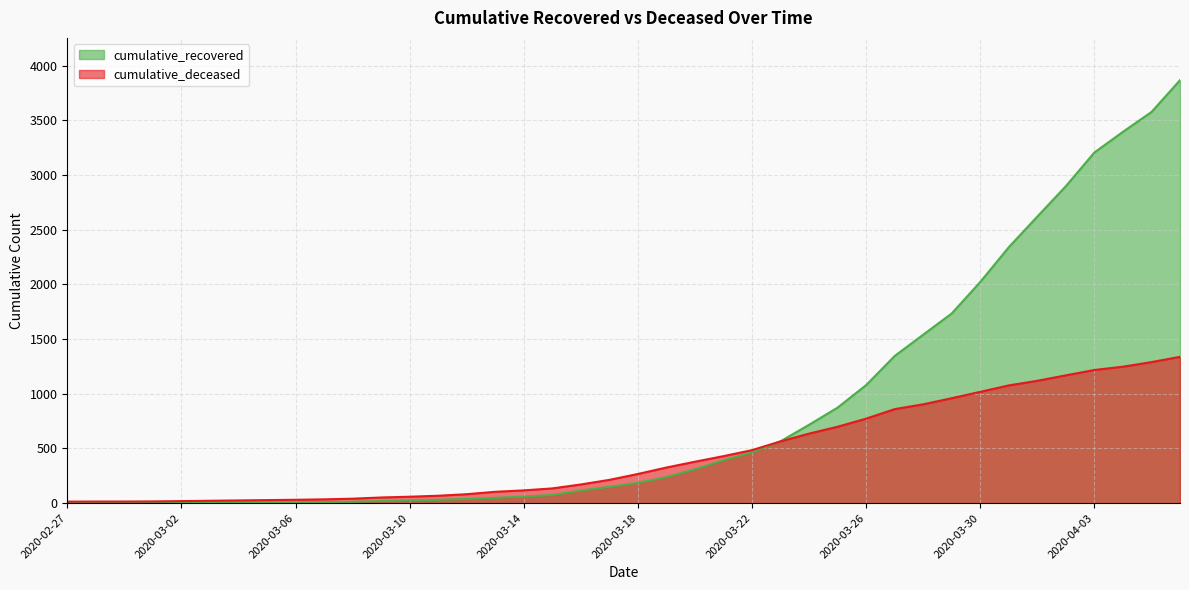

Is it true that cumulative_recovered equals 392 at 2020-03-21?

True